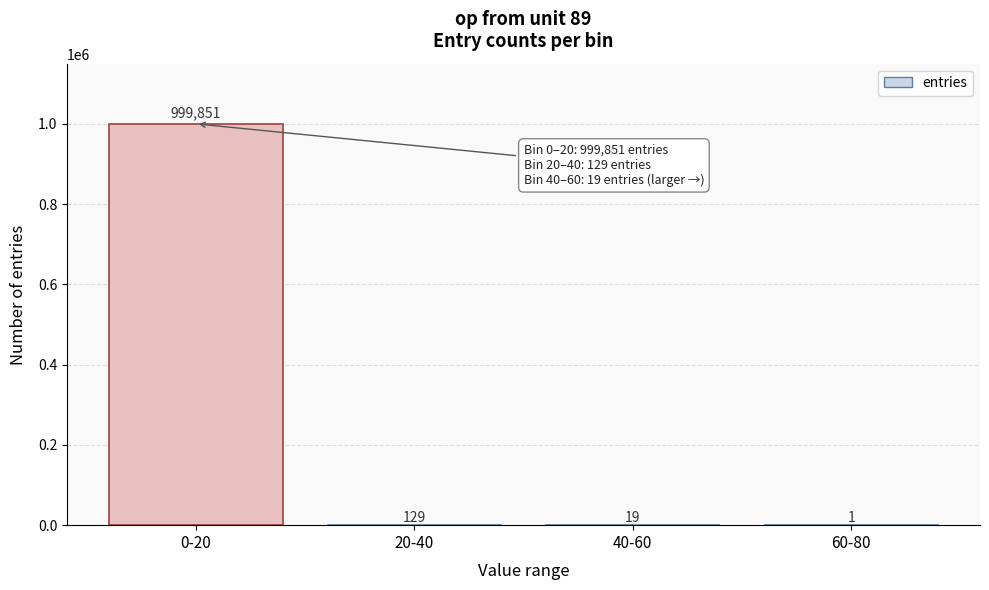

Reading right to left, what are all the values shown in this chart?

60-80=1	40-60=19	20-40=129	0-20=999851